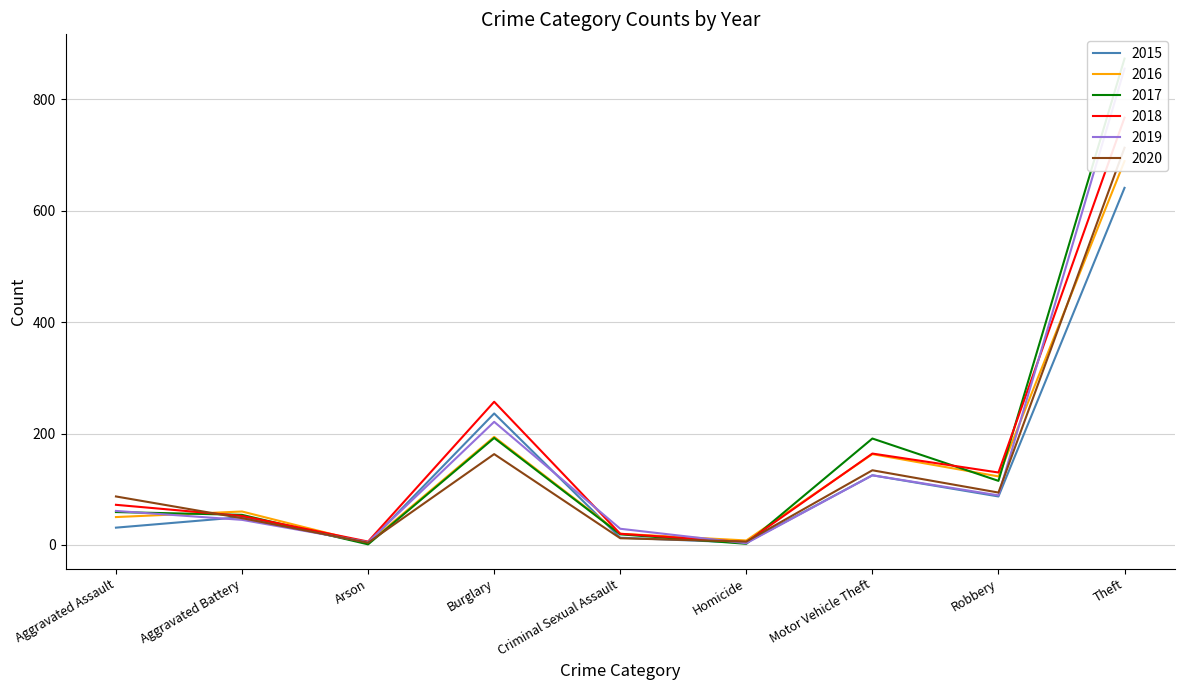

What position from the left is Theft?

9